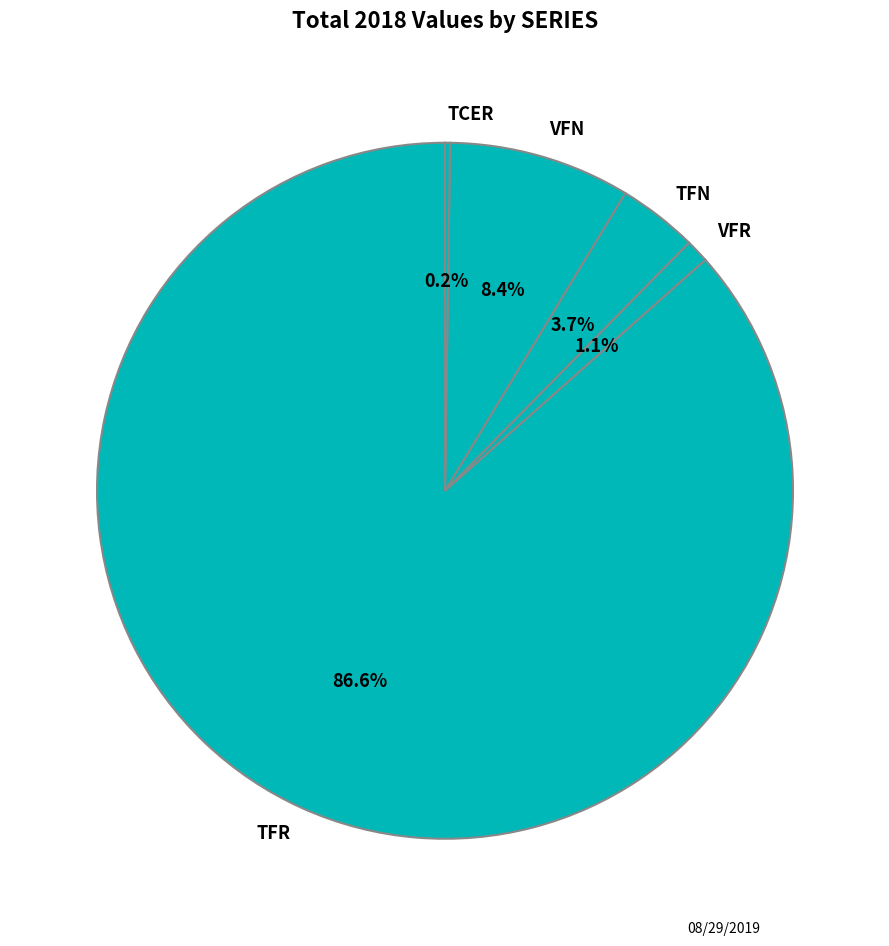

What percentage is the TFR slice, to the nearest percent?

87%